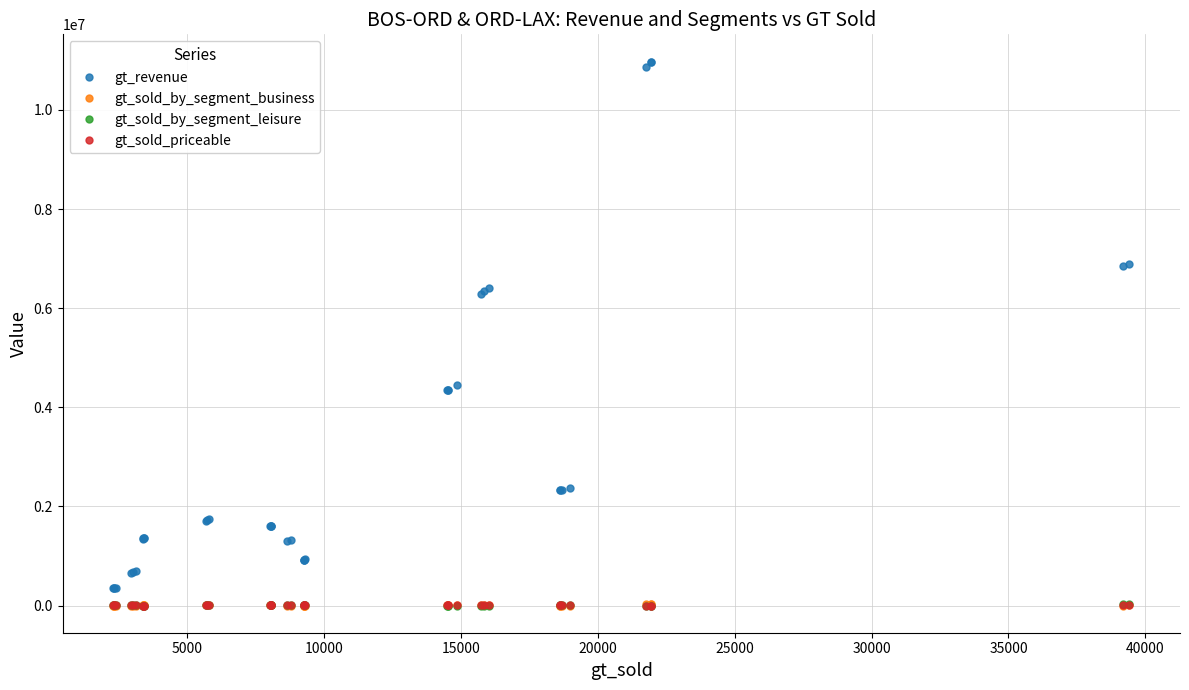

Which series has the widest spread of values?

gt_revenue